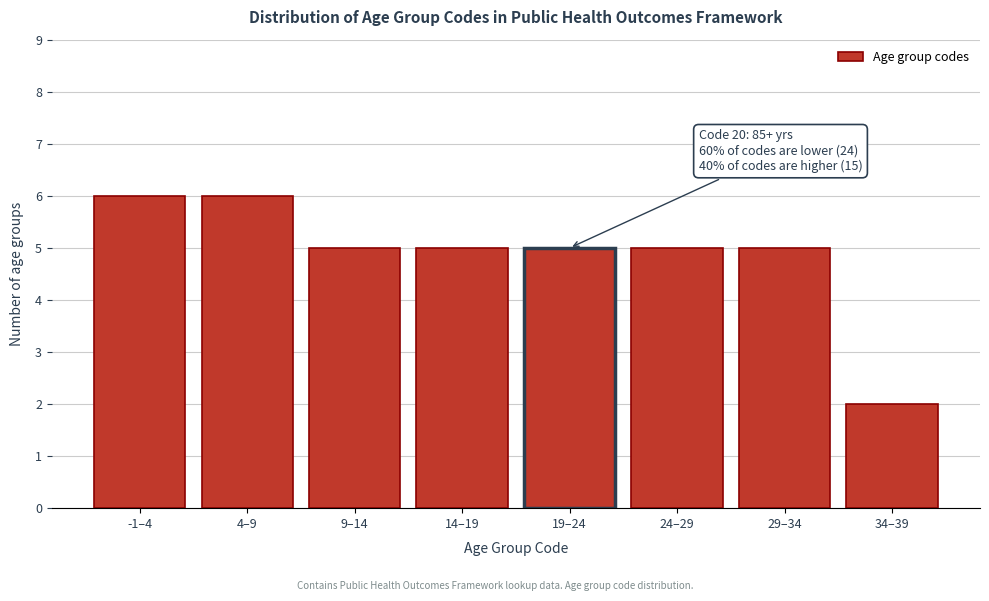

Reading left to right, list all the values displayed in this chart.

-1–4=6	4–9=6	9–14=5	14–19=5	19–24=5	24–29=5	29–34=5	34–39=2